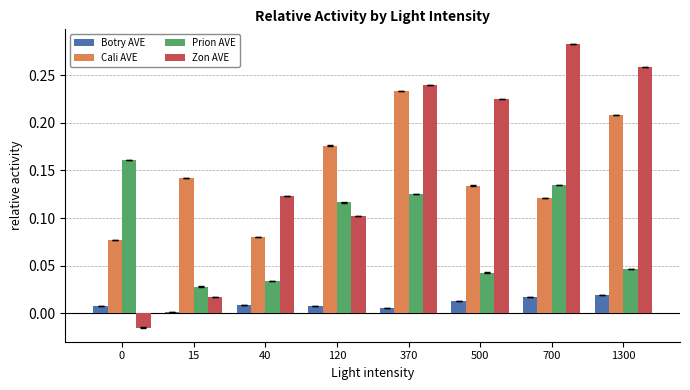

At which category is the sum across all series the highest?

370